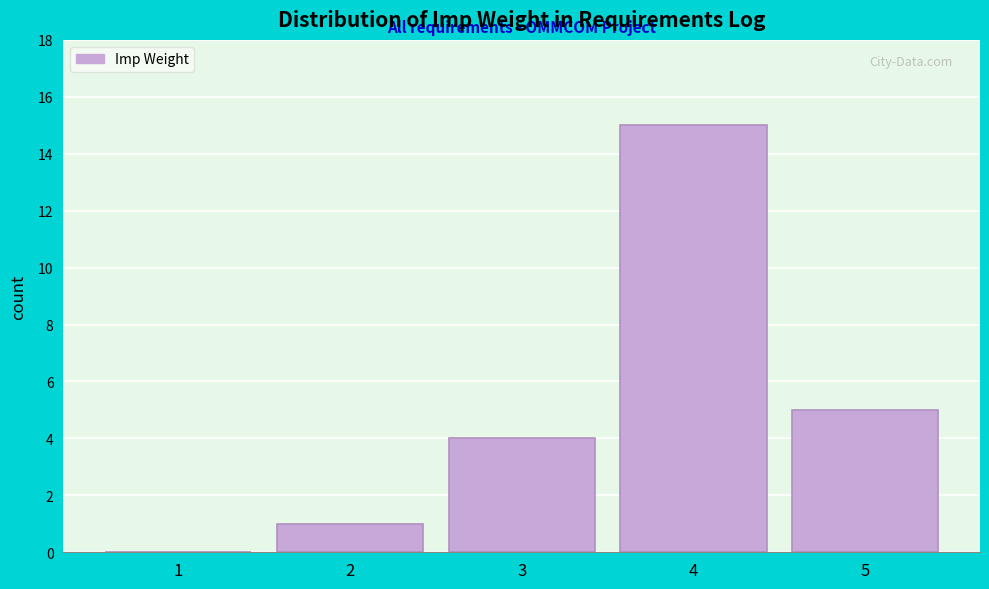

Reading left to right, list all the values displayed in this chart.

1=0	2=1	3=4	4=15	5=5